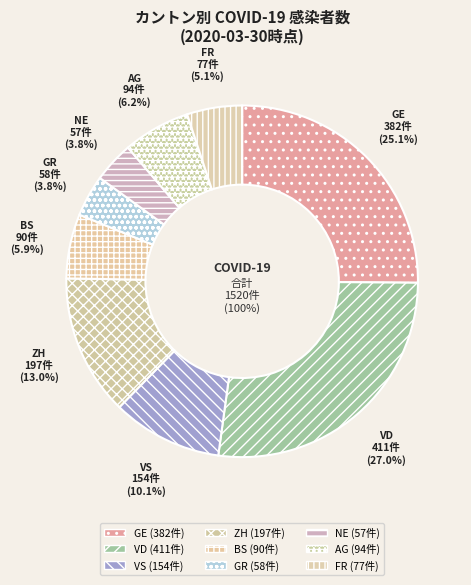

What percentage is the VD slice, to the nearest percent?

27%